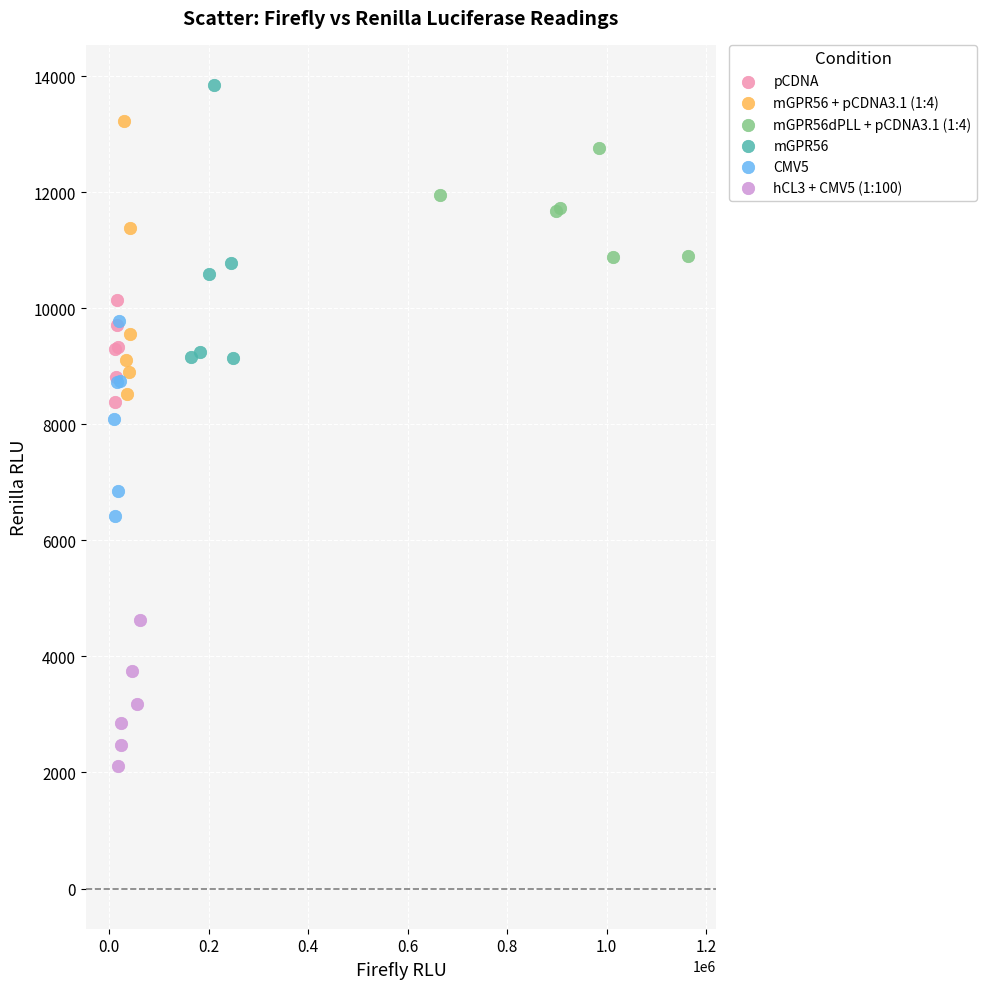

Which series contains the lowest Y value?

hCL3 + CMV5 (1:100)